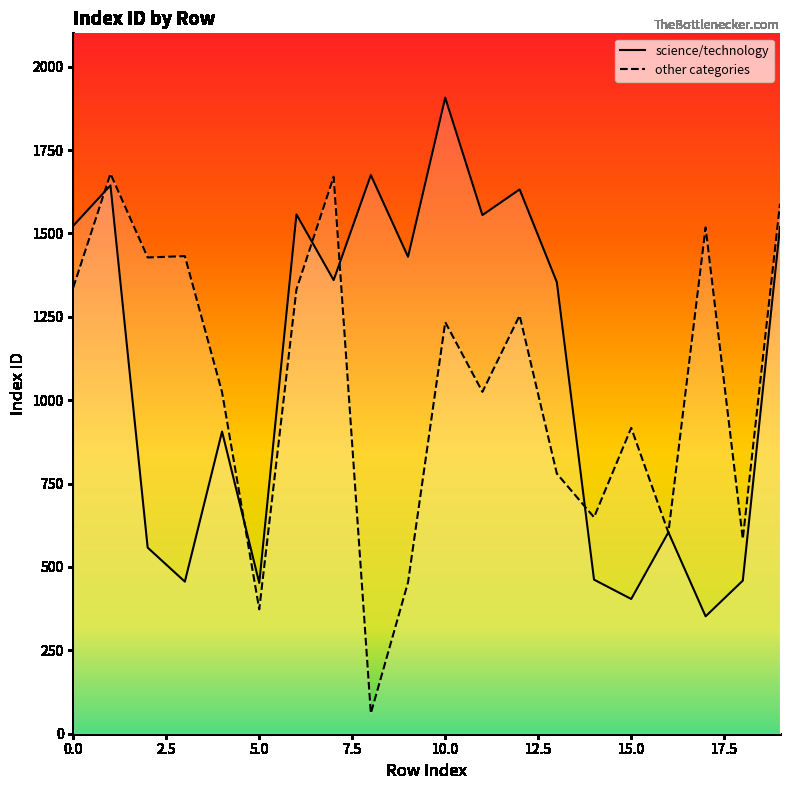

Which series changed the most between 4 and 18?

science/technology